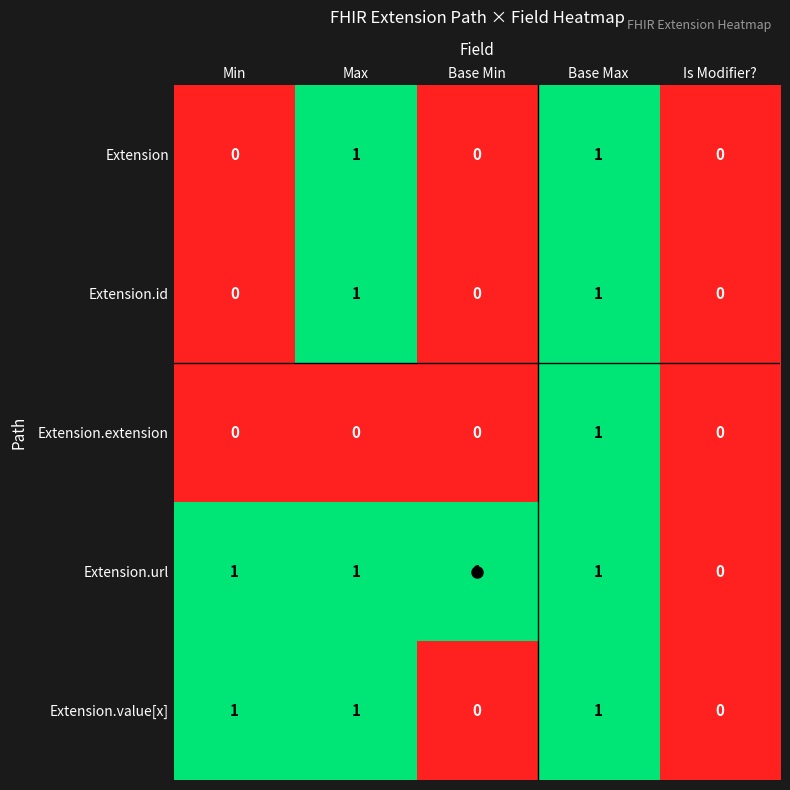

Count the Extension.id values in the range 0 to 1.

5